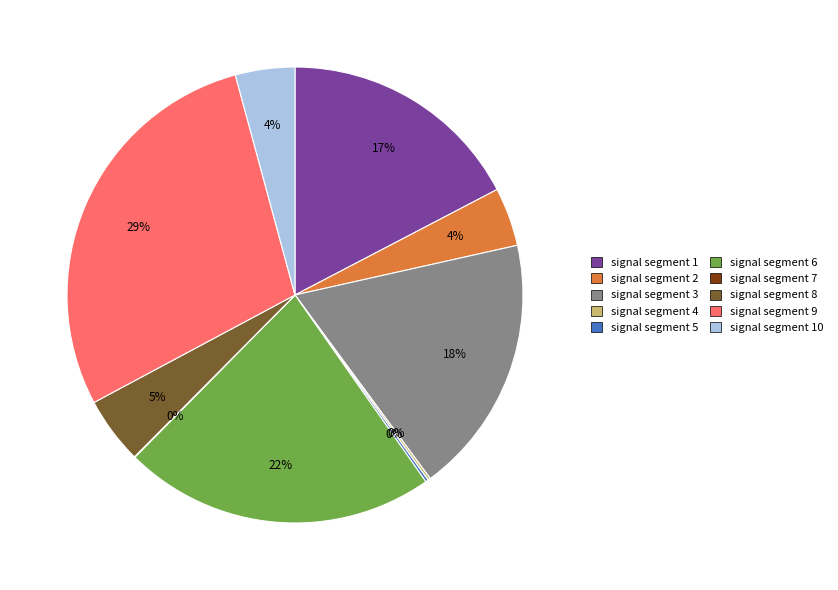

To the nearest percent, what is the average slice percentage?

10%